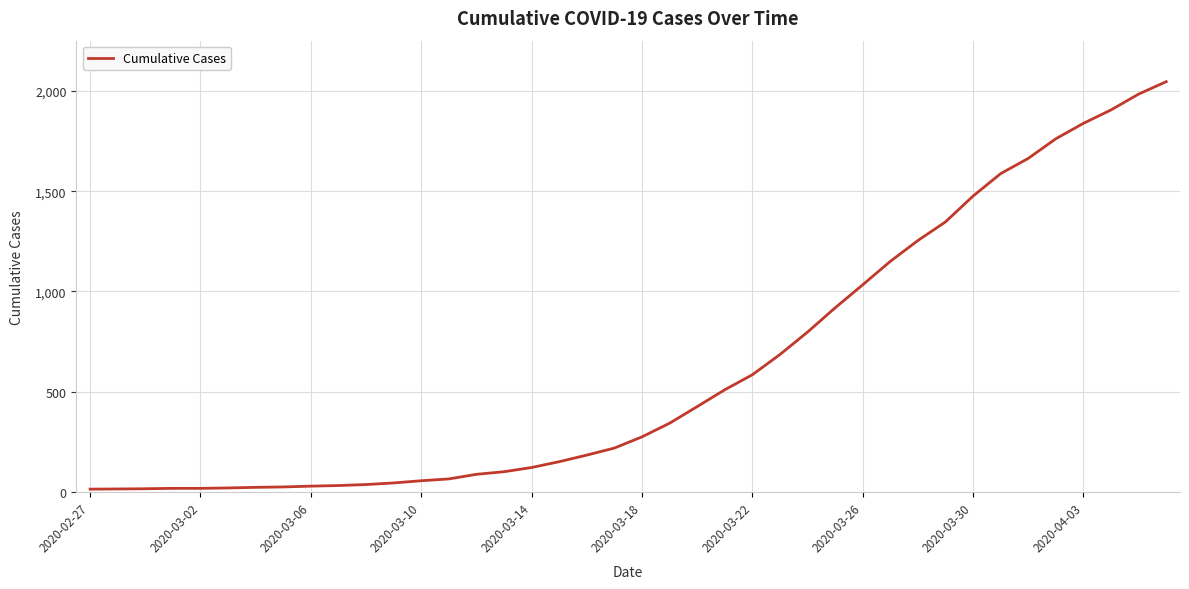

How many values are below 274?

20